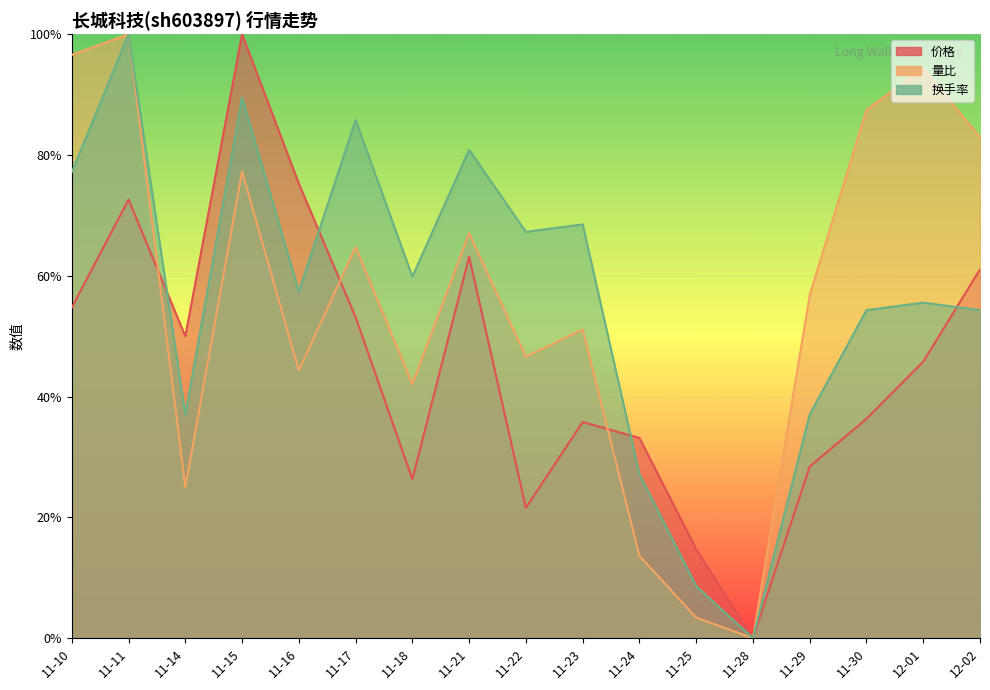

What is the spread (max minus min) of values at 11-10?

0.4